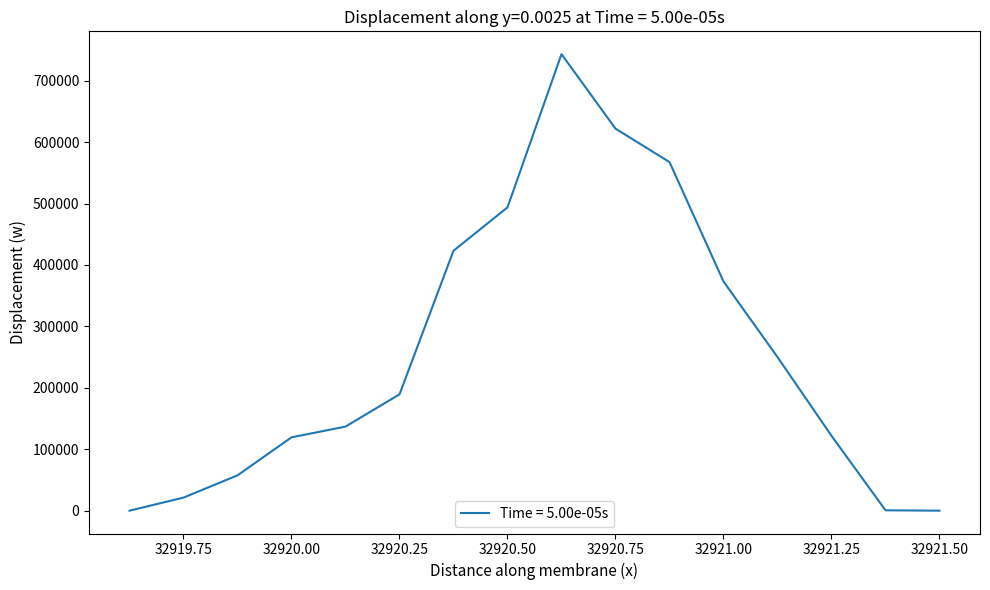

What is the greatest value displayed?

743125